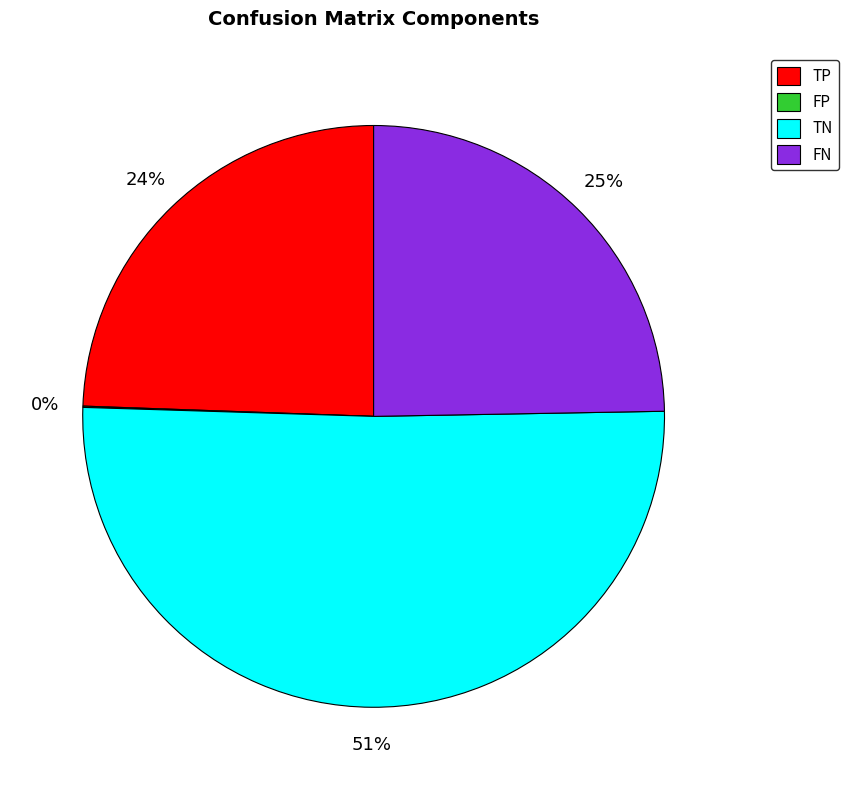

To the nearest percent, what is the average slice percentage?

25%